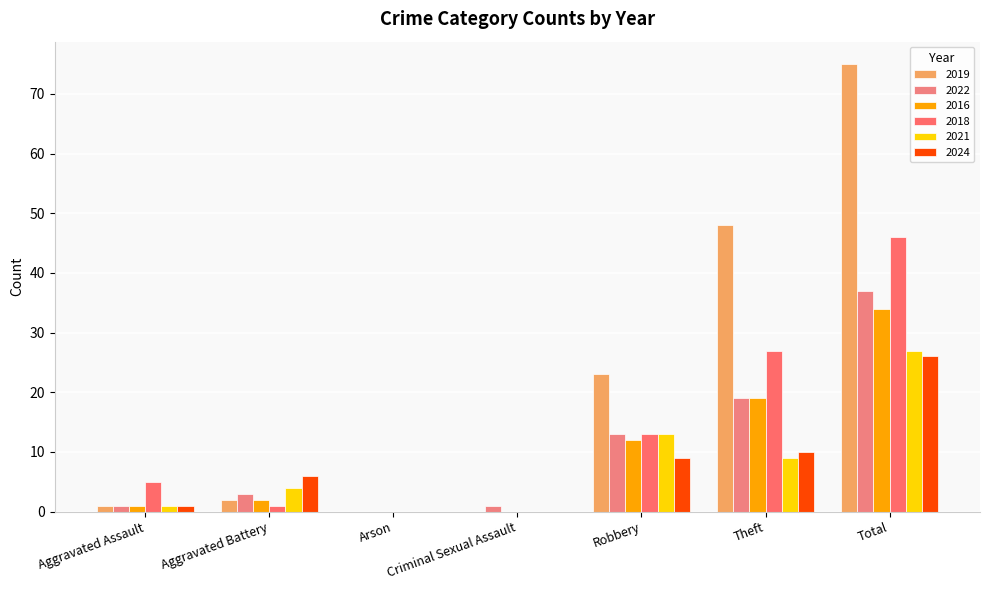

Which series has the largest total across all categories?

2019